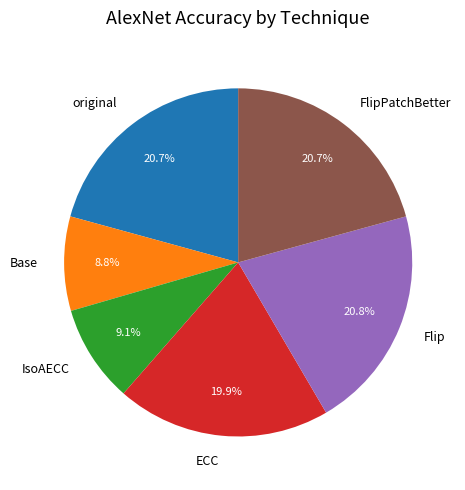

Which has a higher value, Base or original?

original